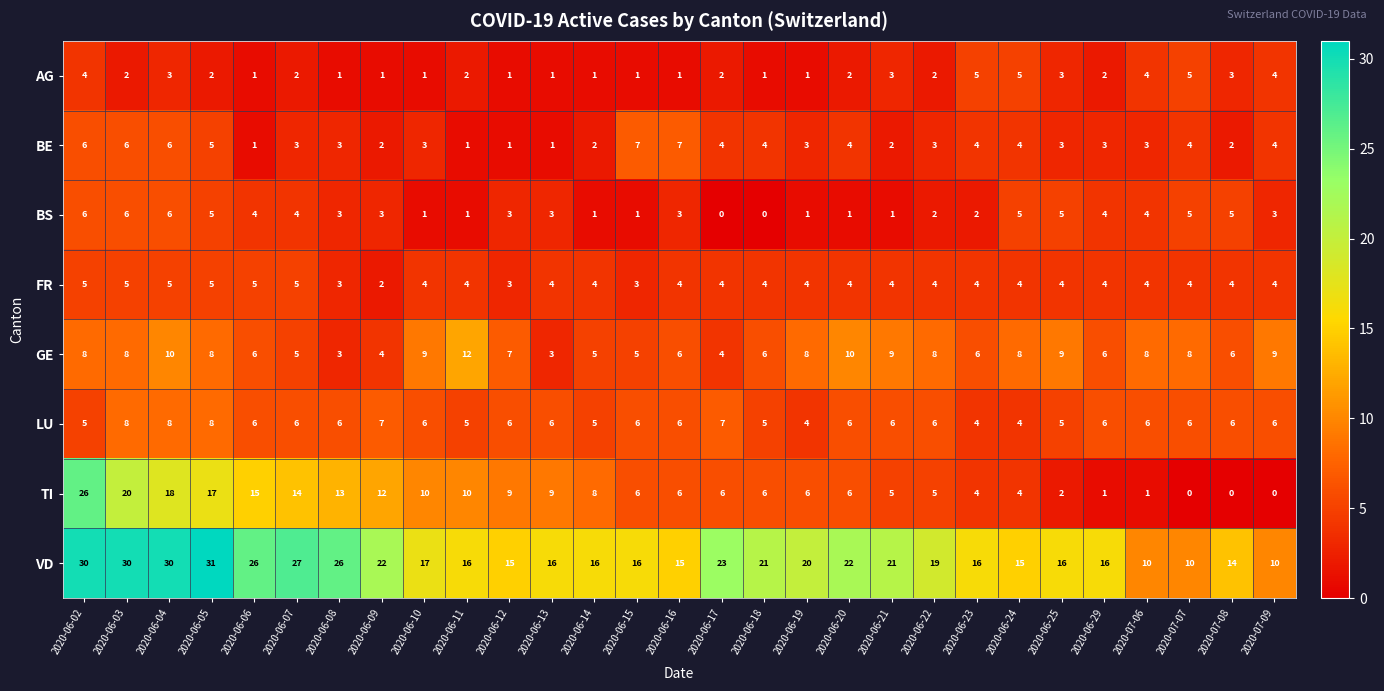

Between 2020-06-05 and 2020-06-07, which series saw the biggest shift?

VD